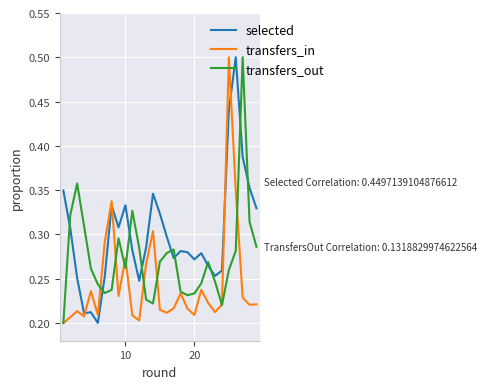

Which series has the largest total across all categories?

selected